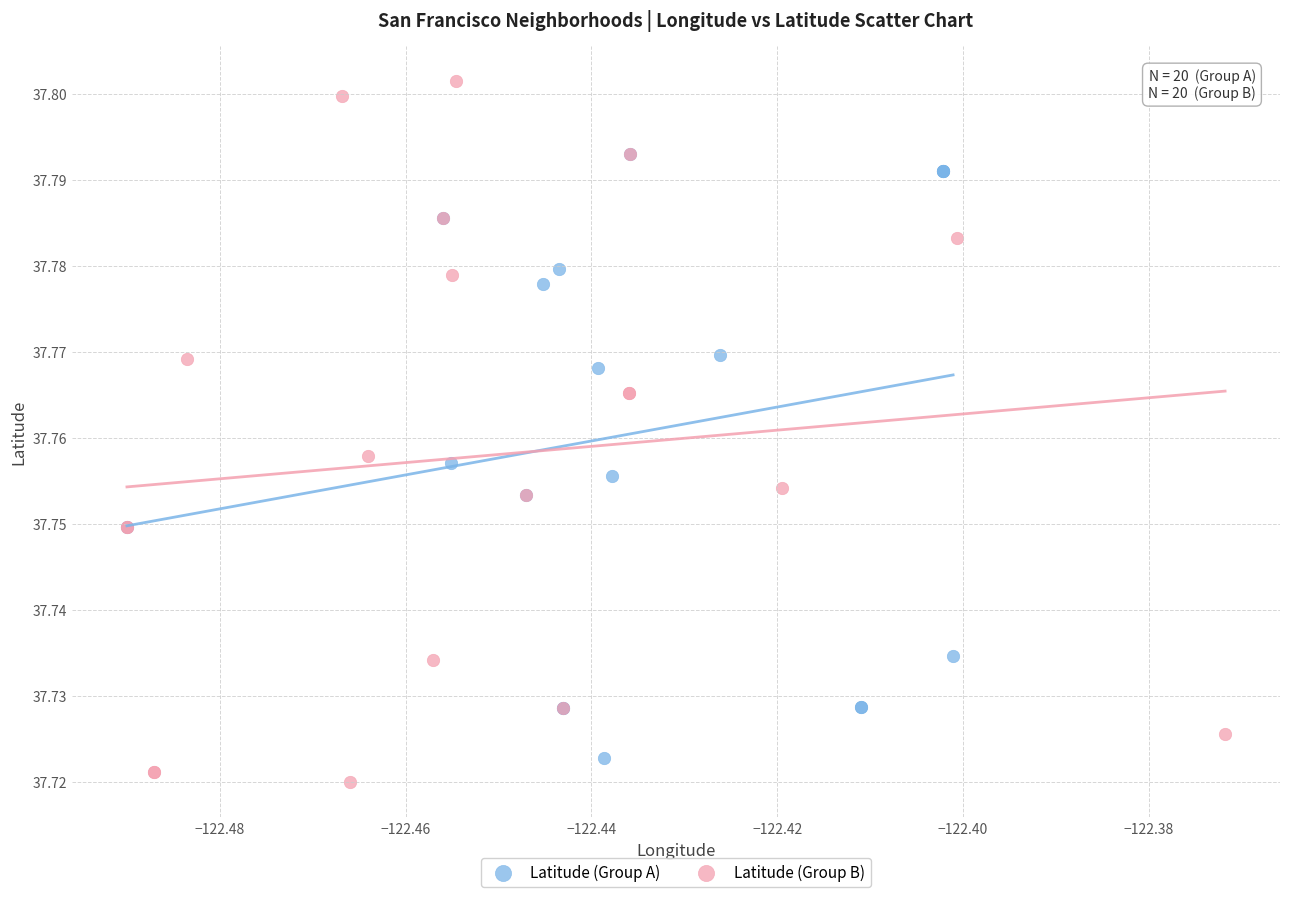

Which series contains the highest Y value?

Latitude (Group B)